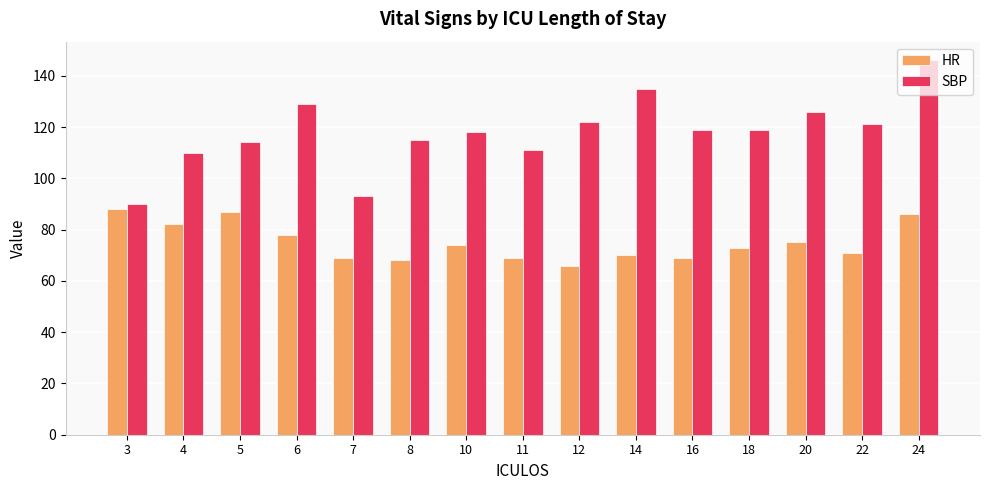

Rank the series at 12 from highest to lowest value.

SBP, HR